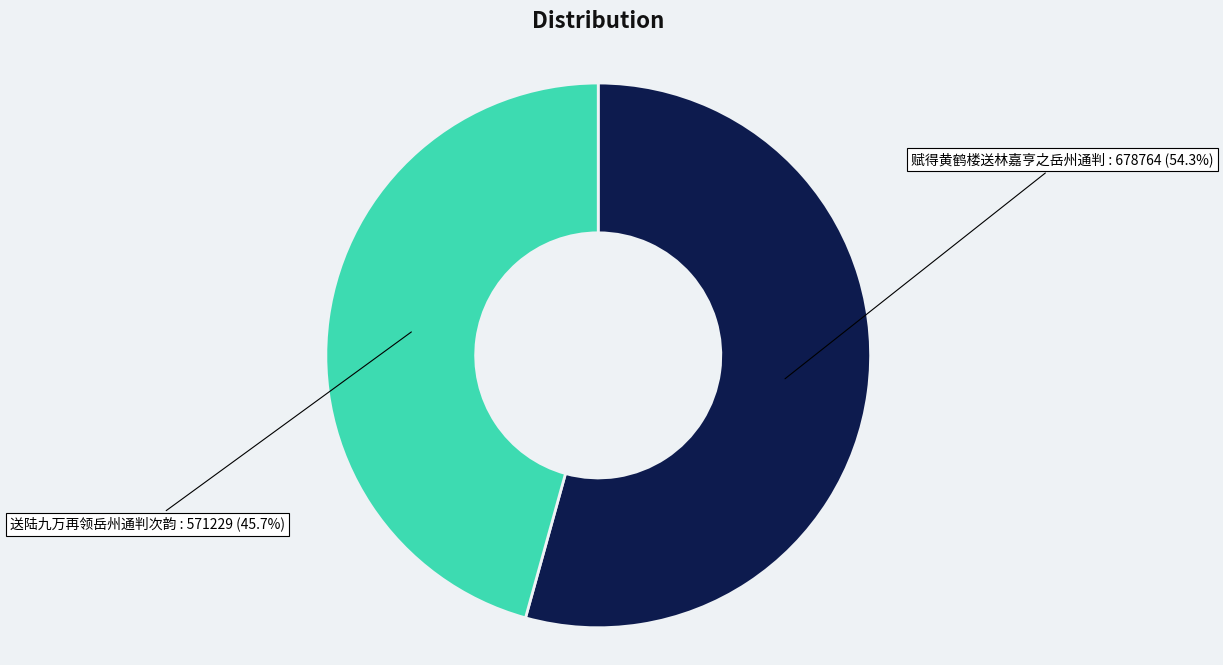

Is there any slice that represents more than half of the pie?

Yes